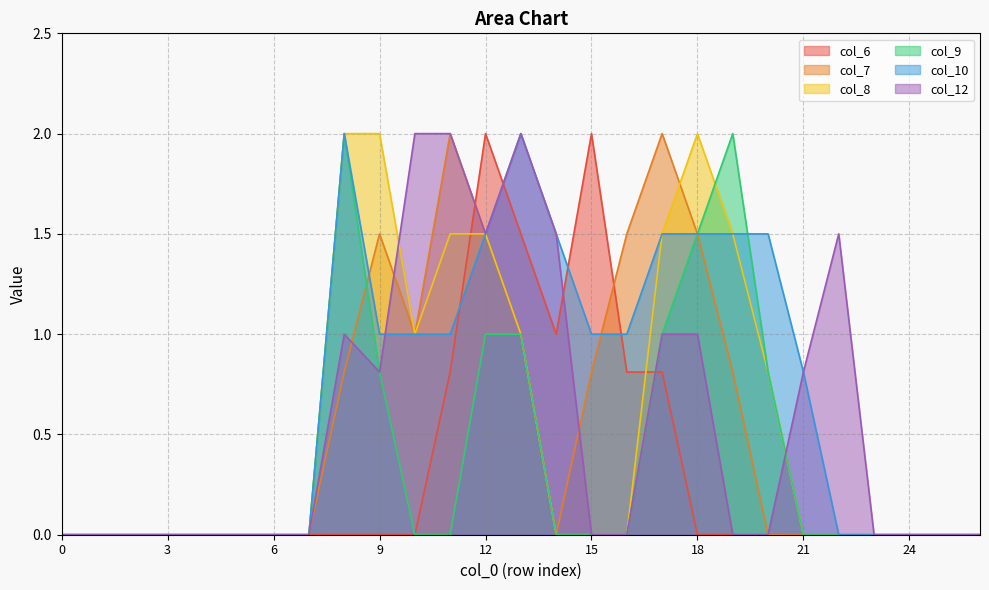

At which category is the sum across all series the highest?

12